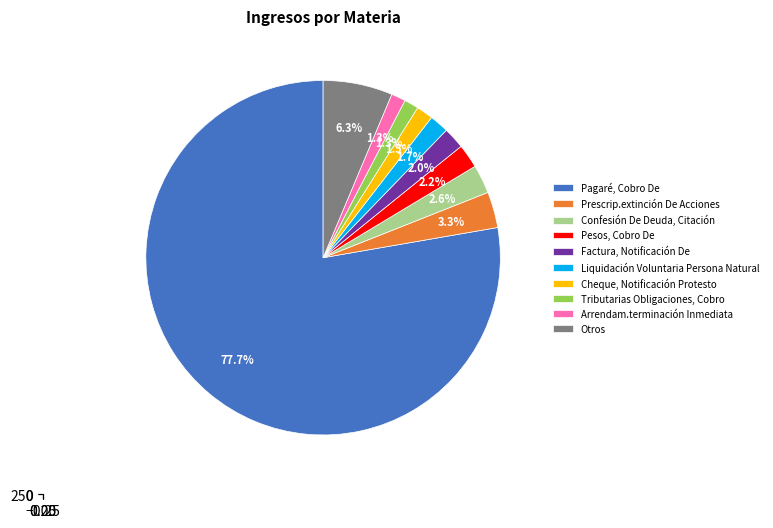

To the nearest percent, what portion does Otros represent?

6%